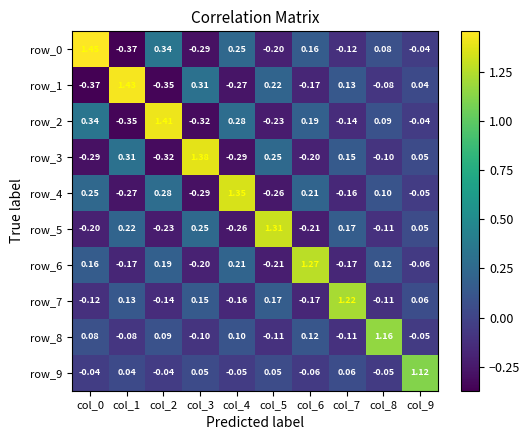

Is the value of row_3 at col_6 greater than the value of row_2 at col_6?

No